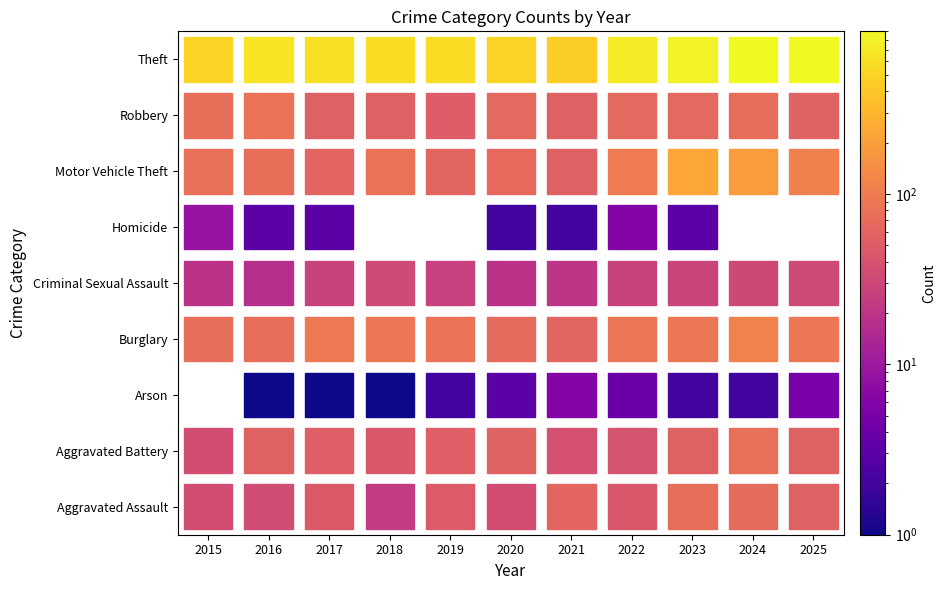

At which label does Homicide reach its minimum?

2018